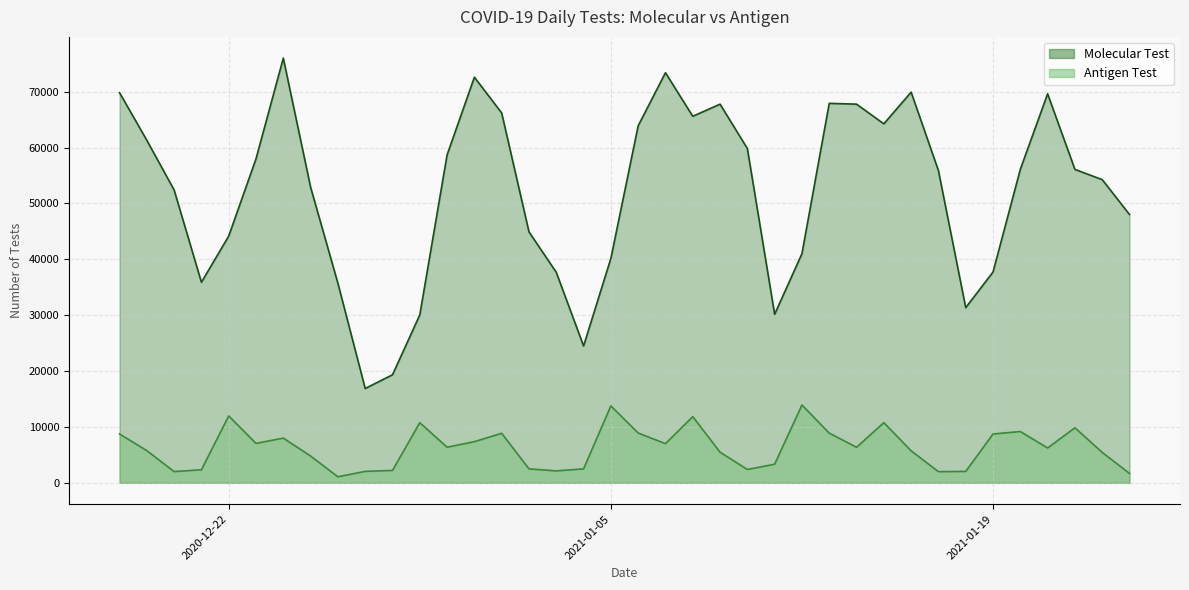

What is the sum of all Antigen Test values?

240200